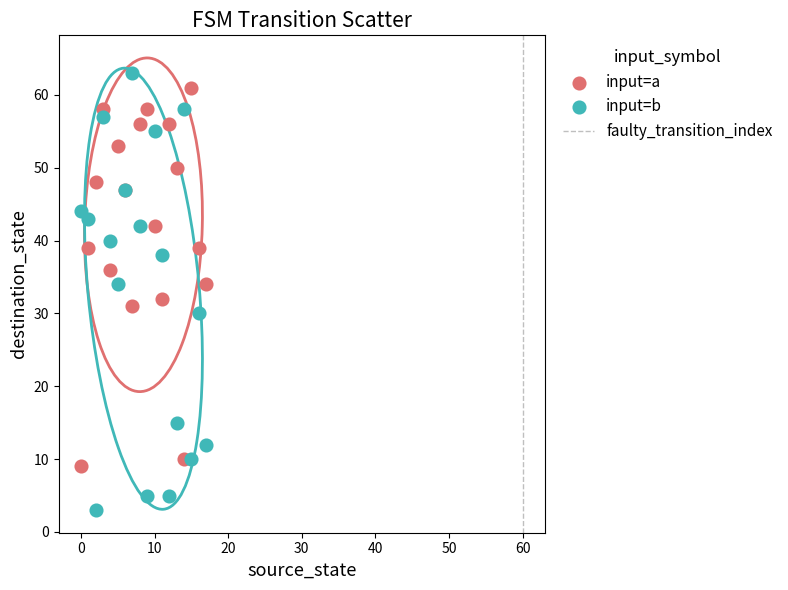

Which series reaches the maximum Y coordinate?

input=b